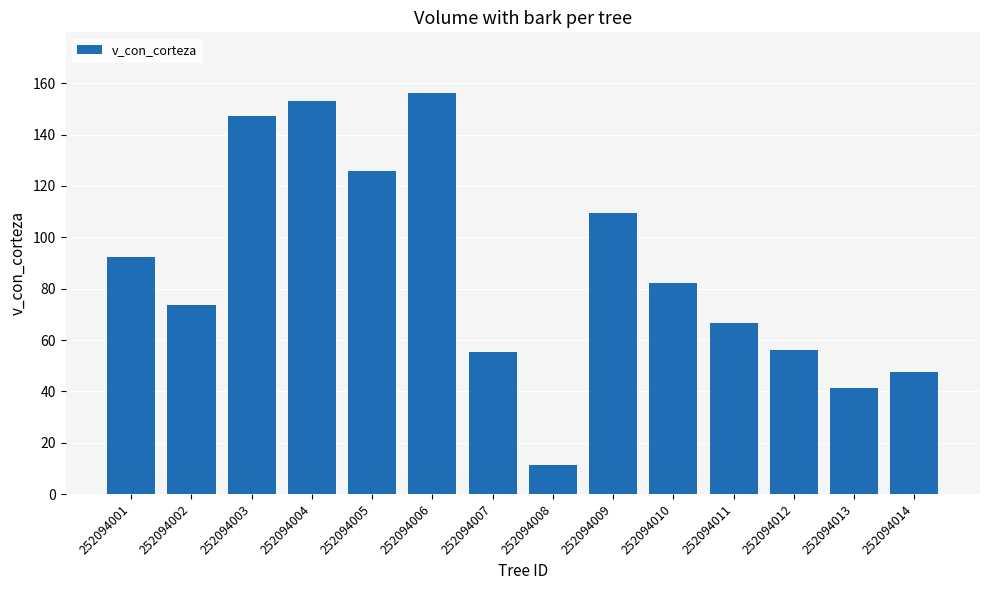

At which label is the value closest to 83?

252094010